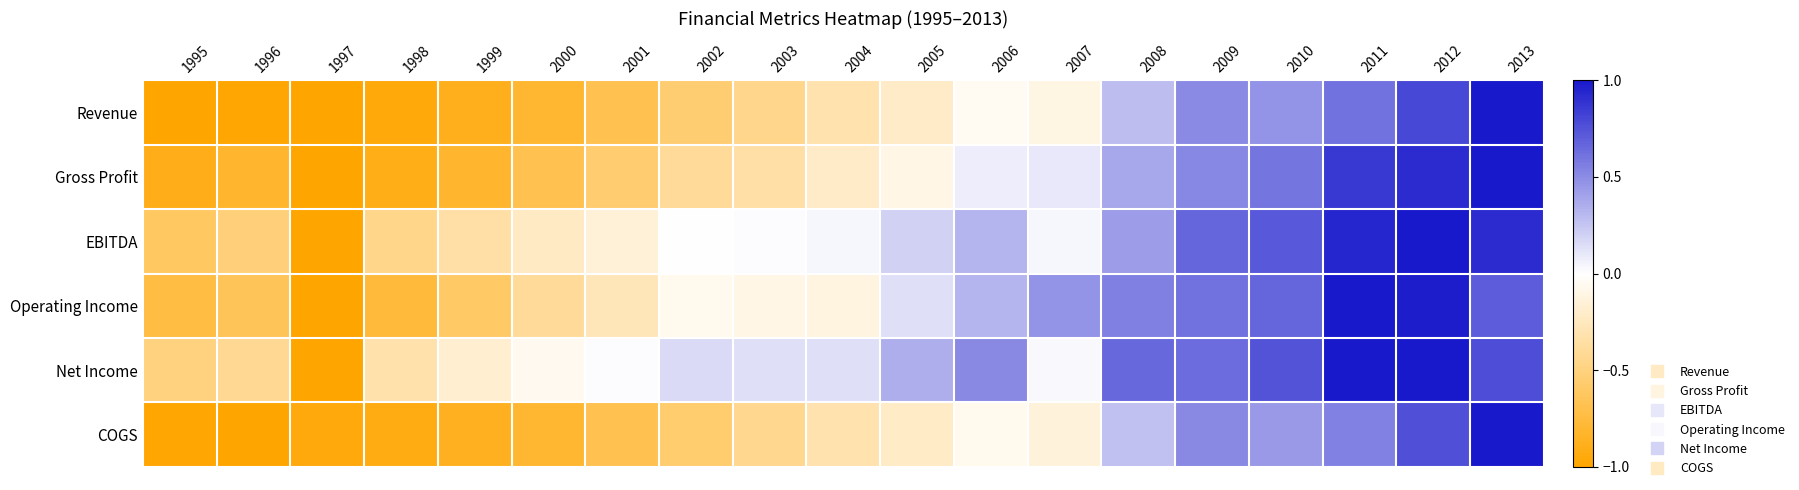

What is the difference between the highest and lowest values at 2011?

0.5